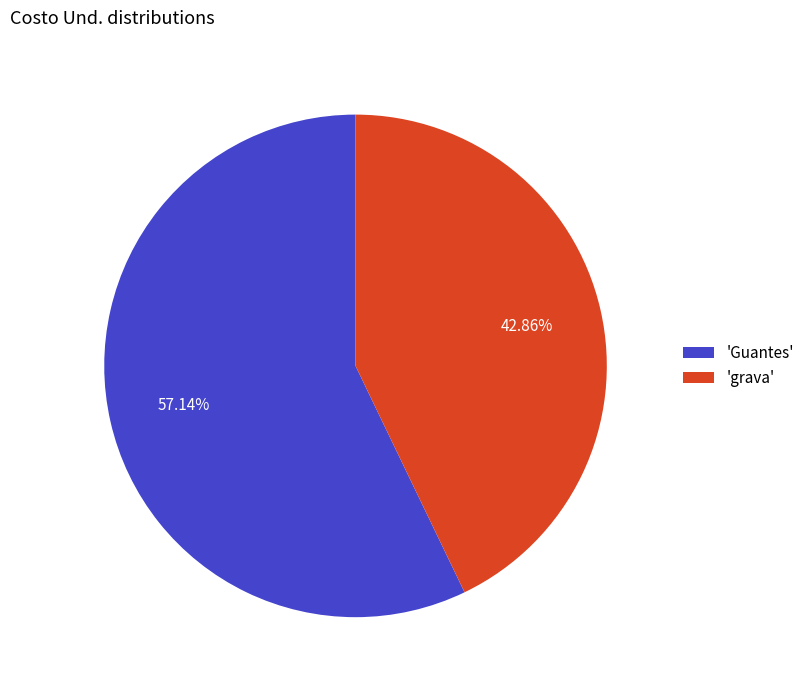

Is the sum of 'grava' and 'Guantes' greater than half?

Yes